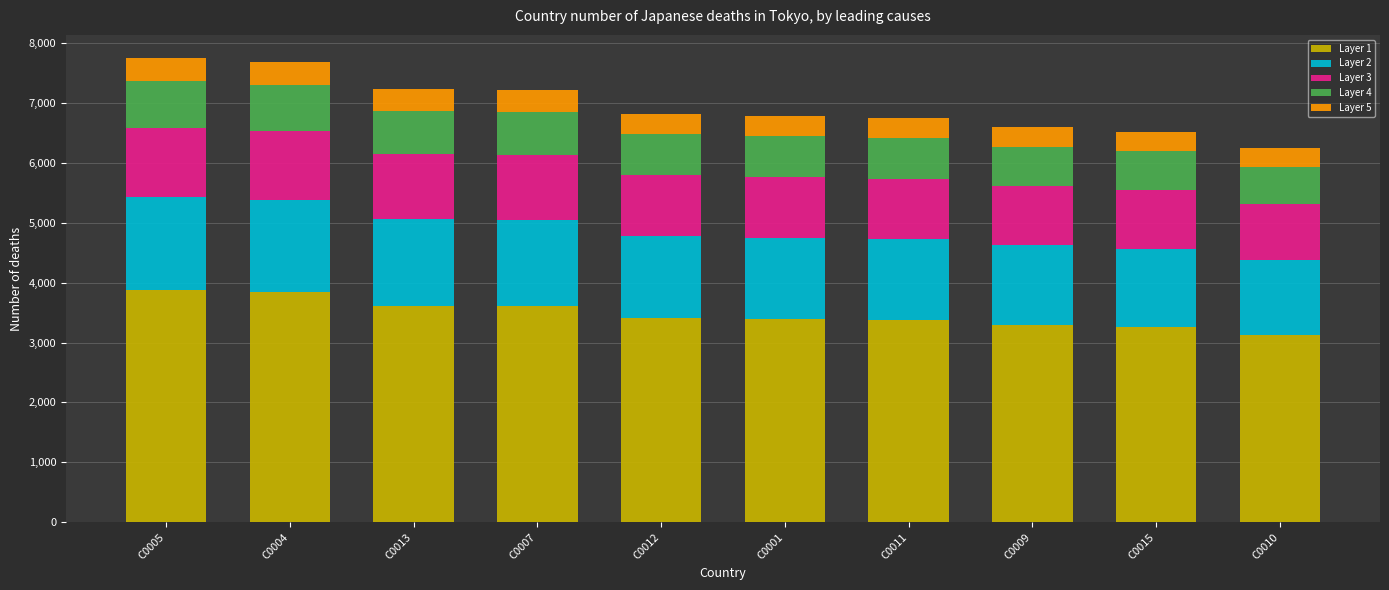

What is the total value across all series at C0005?

7747.0